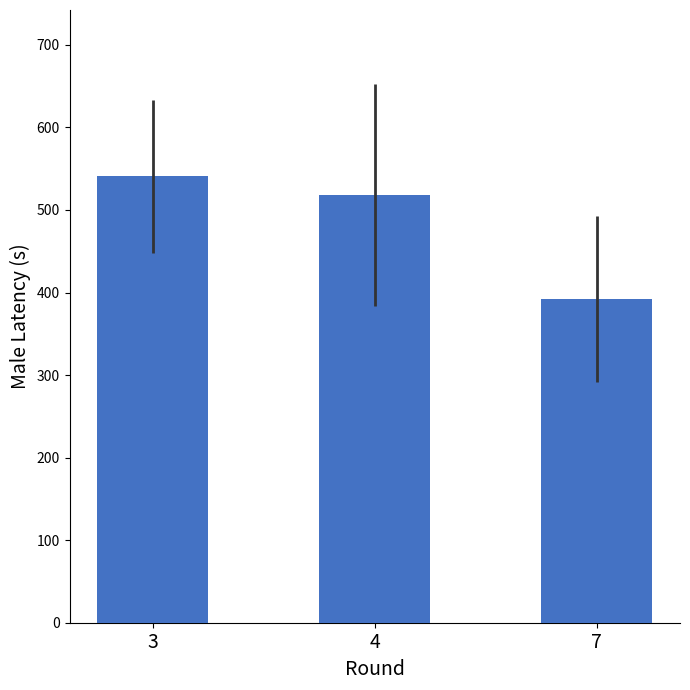

Rank the categories by value from highest to lowest.

3, 4, 7